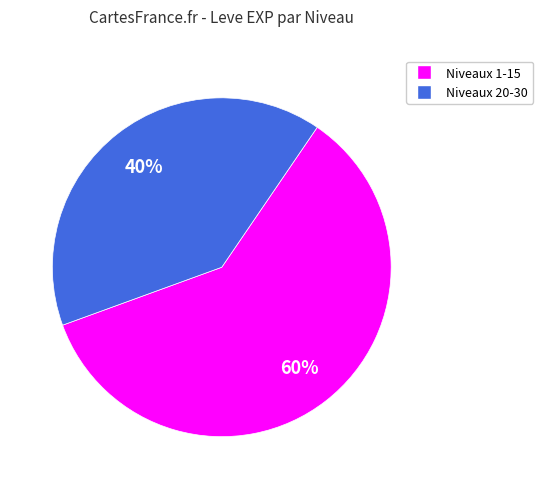

Does any single category account for the majority?

Yes